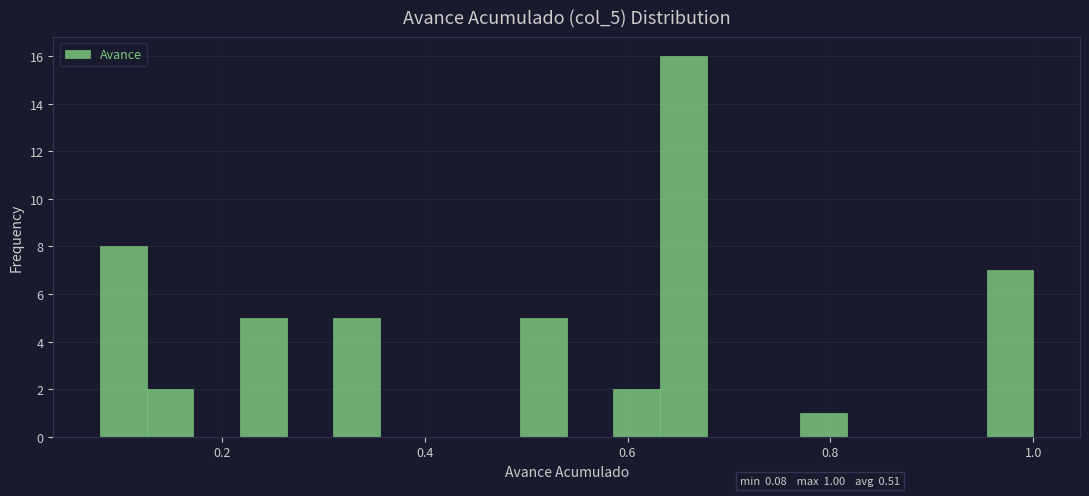

Read against the x-axis, roughly where is the centre of the tallest bar?

0.66